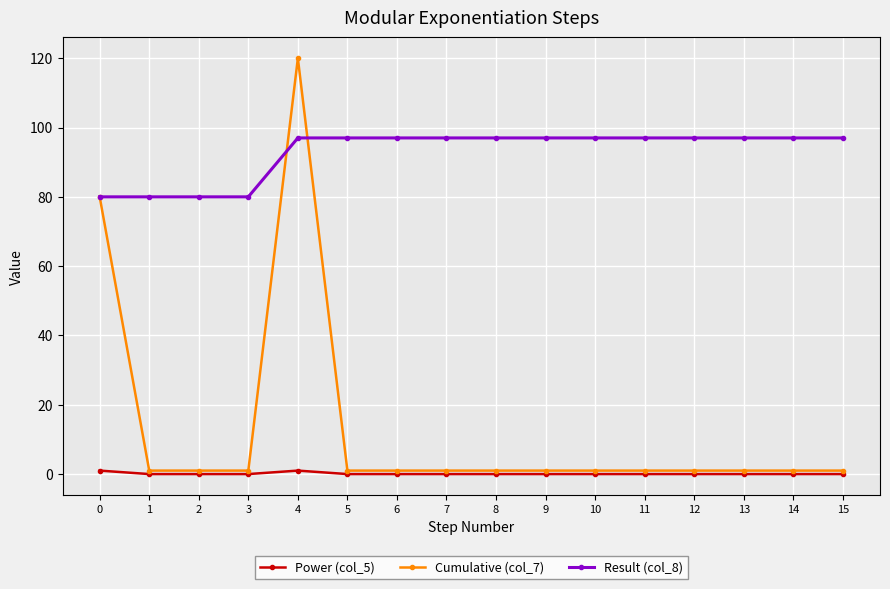

What is the value of the Result (col_8) point at the 9th from the left?

97